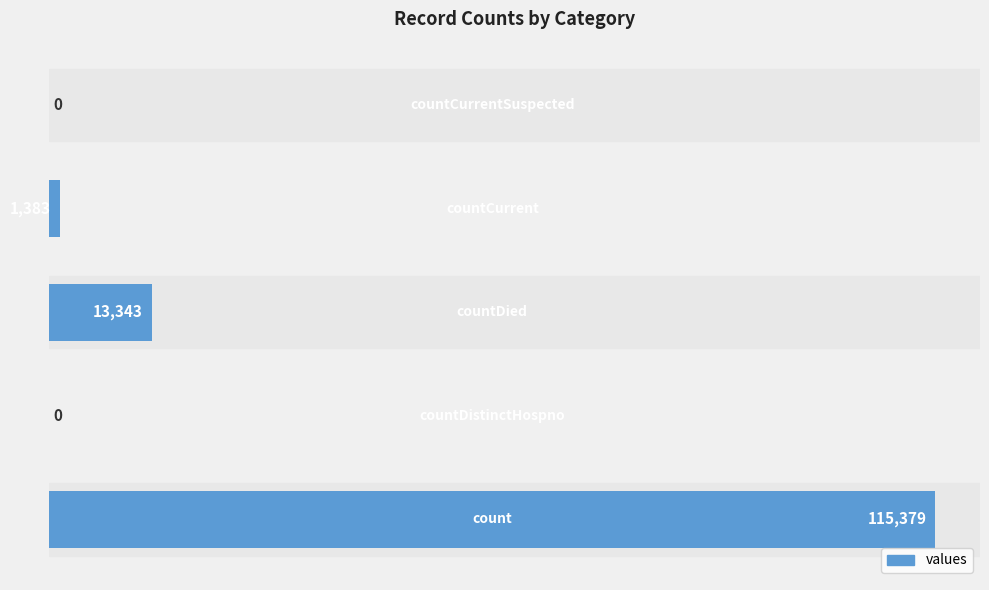

What is the sum of all values?

130105